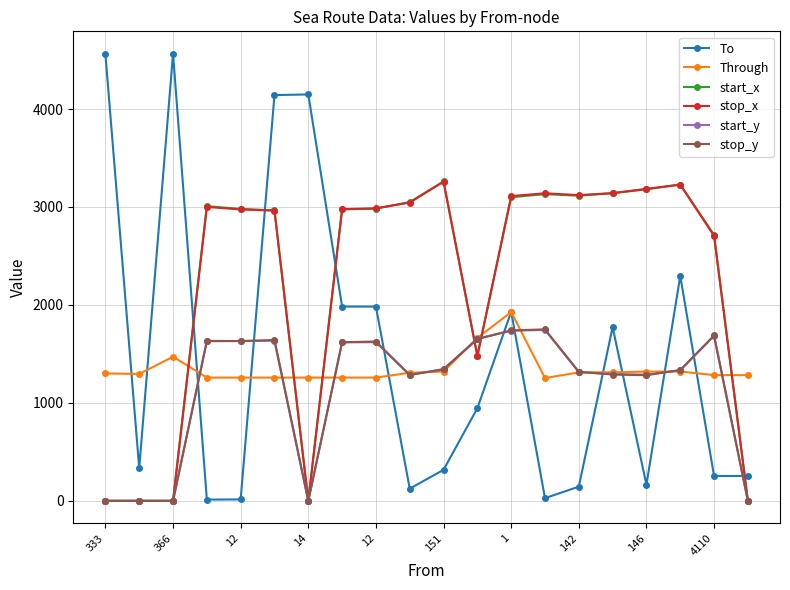

True or false: stop_x has more than 1 points higher than both neighbors.

True